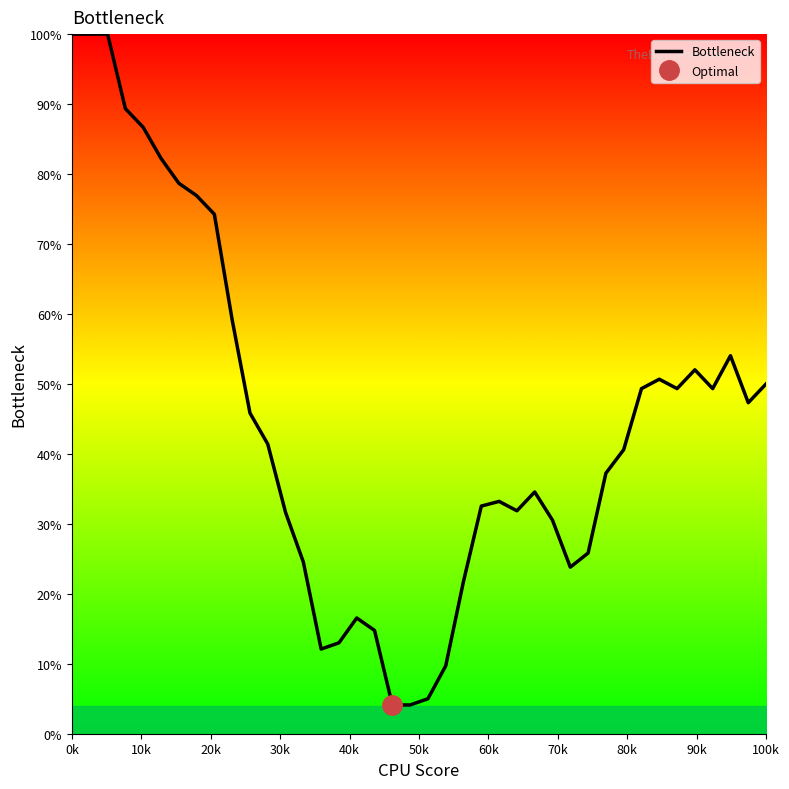

Which label corresponds to the largest value in the chart?

0k